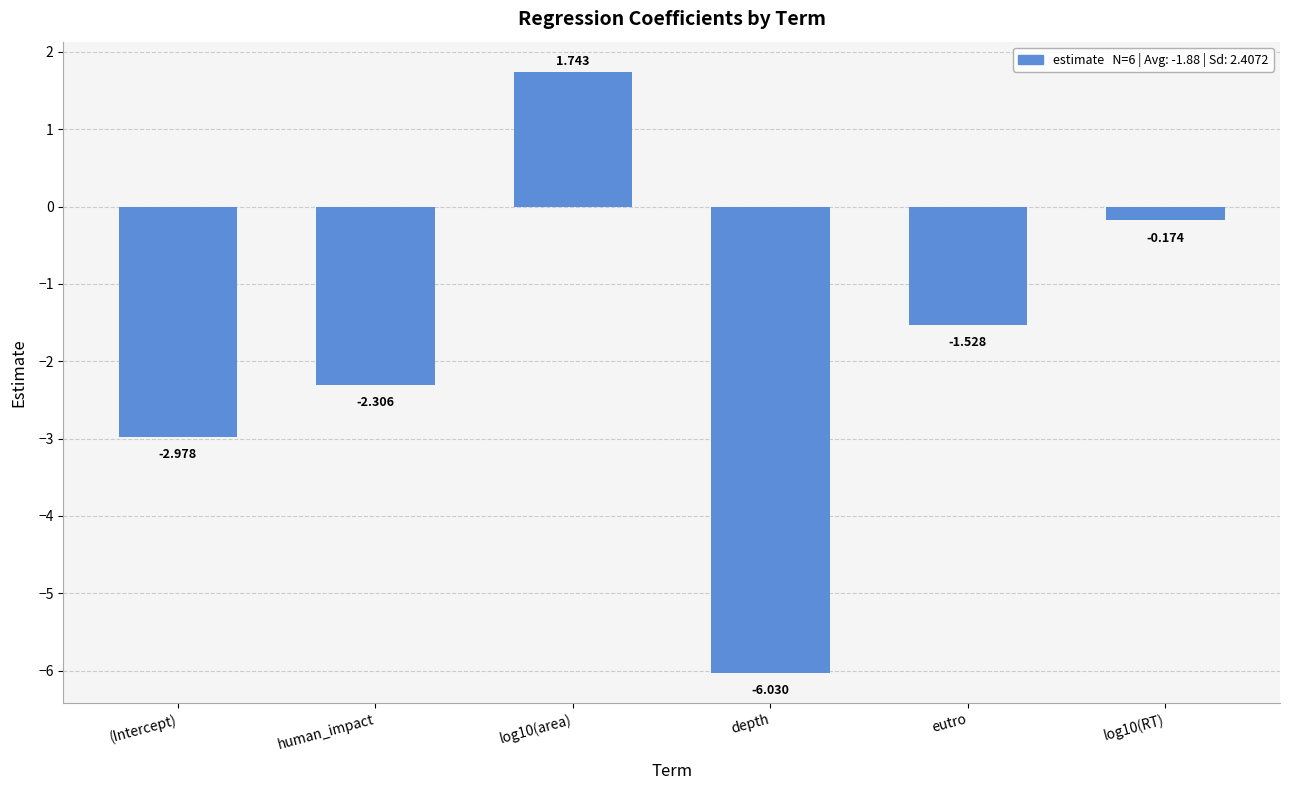

At which label is the value closest to -2?

human_impact